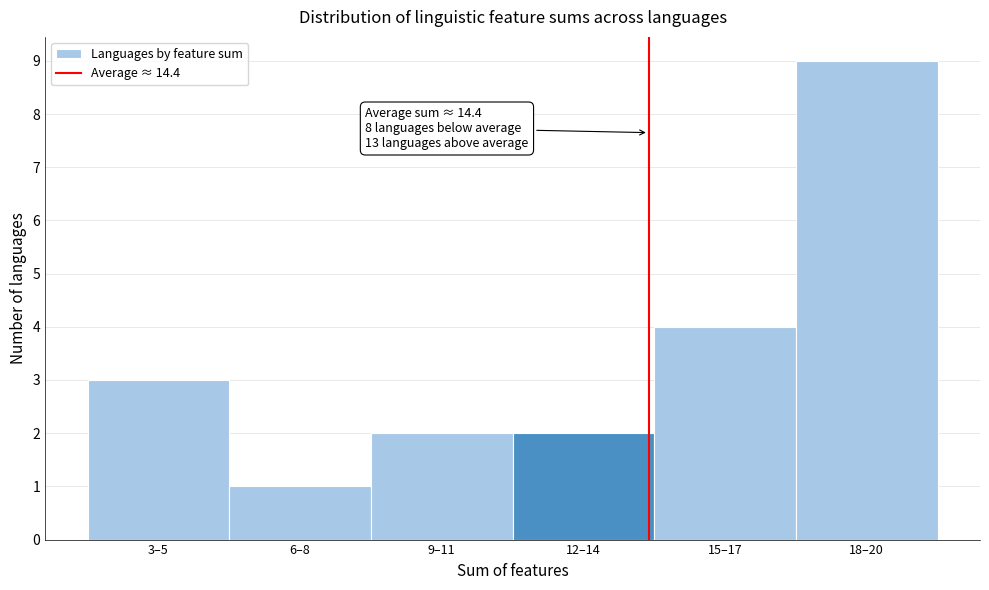

Reading left to right, transcribe all the data shown in this chart.

3–5=3	6–8=1	9–11=2	12–14=2	15–17=4	18–20=9